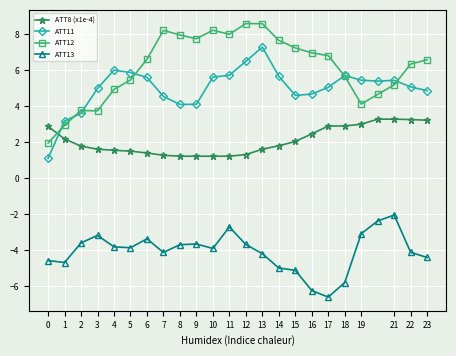

What is the value of the ATT8 (x1e-4) point at the 1st from the left?

2.9